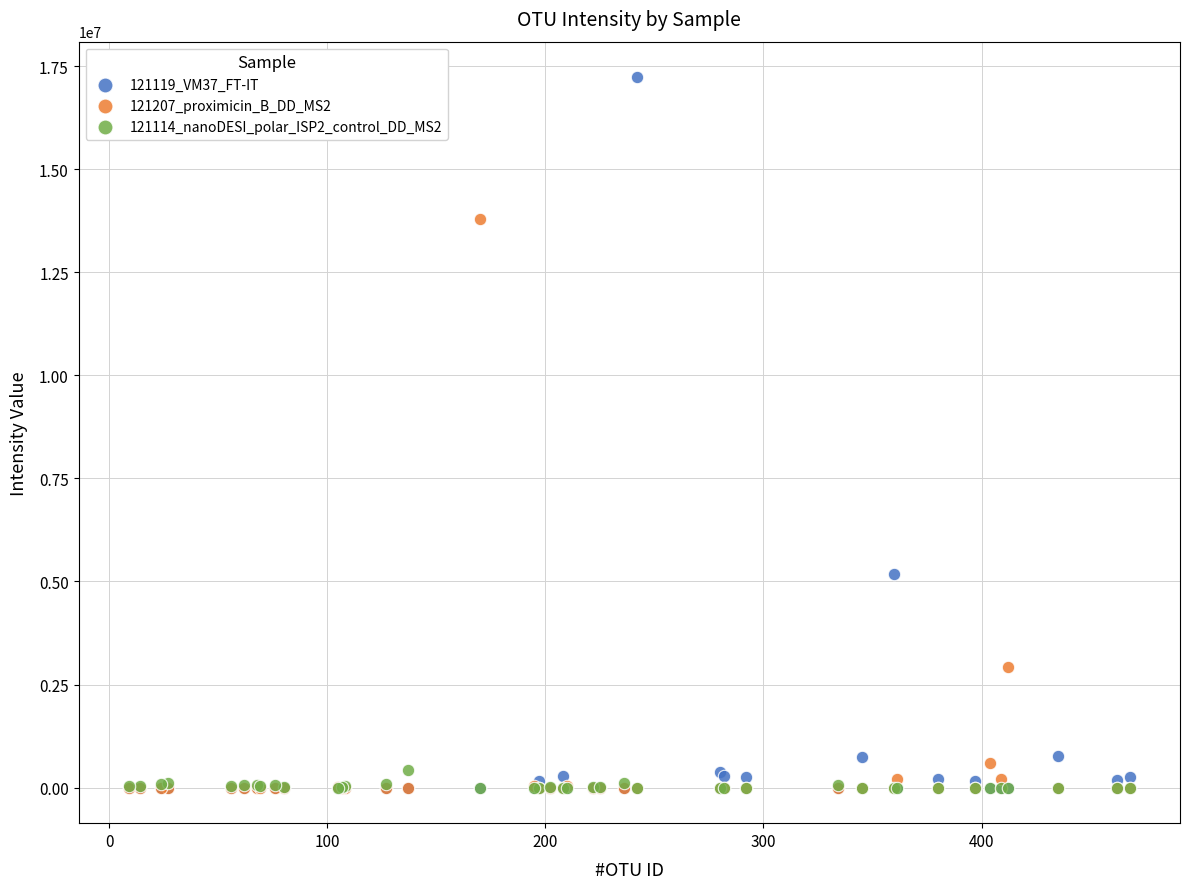

Across all series, what Y value is closest to 8614831?

5188900.0